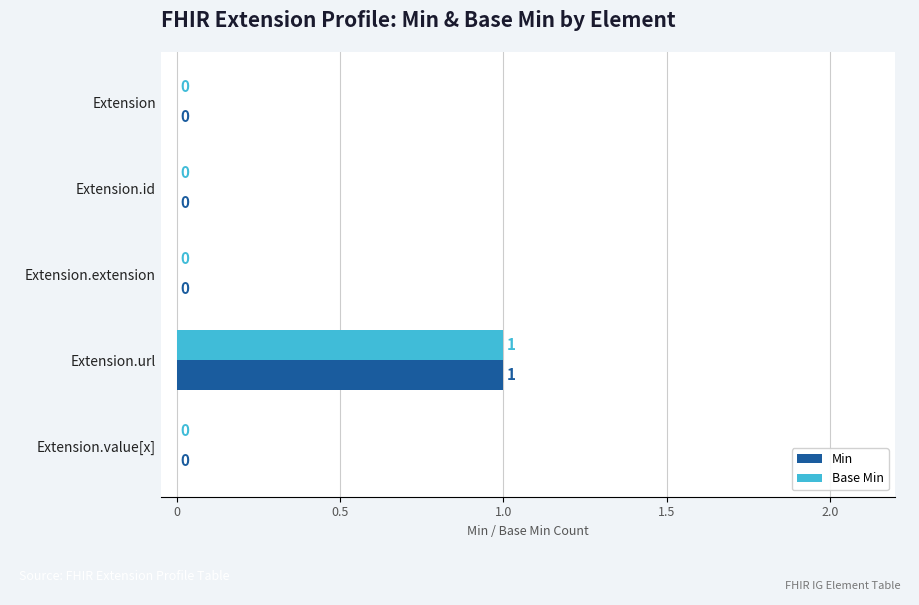

Which label corresponds to the largest value in the chart?

Extension.url